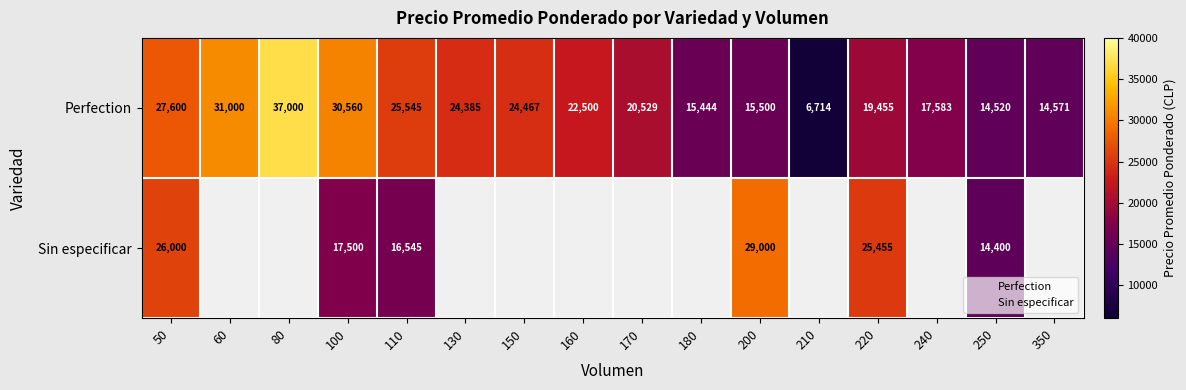

Is the value of Perfection at 110 greater than the value of Sin especificar at 60?

No